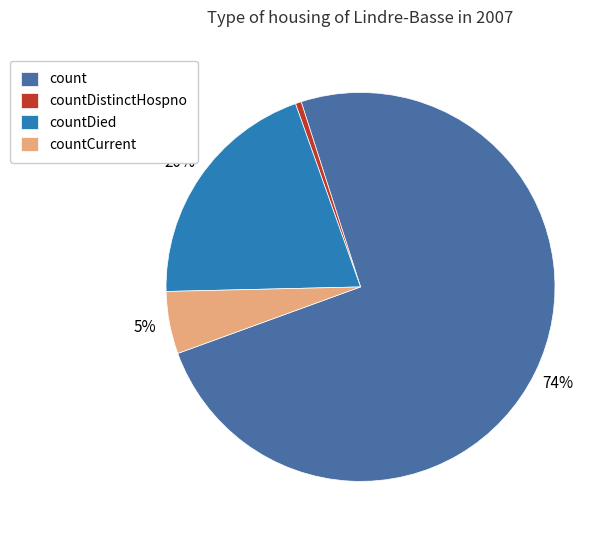

To the nearest percent, what is the combined percentage of count and countCurrent?

80%